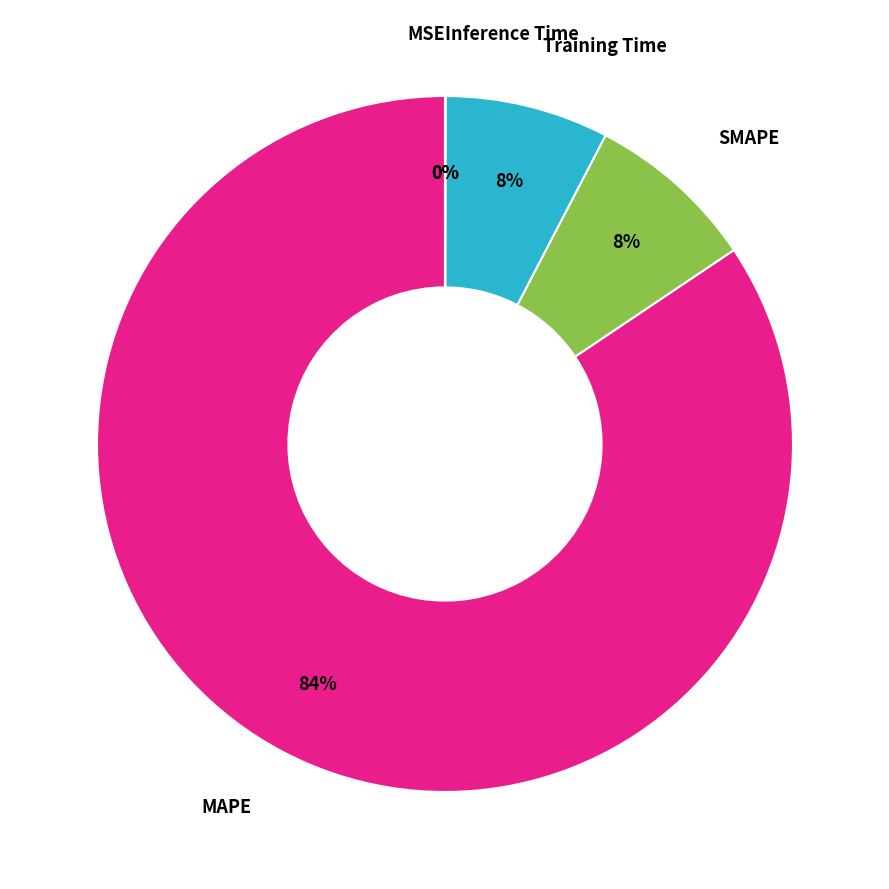

To the nearest percent, what is the average slice percentage?

20%